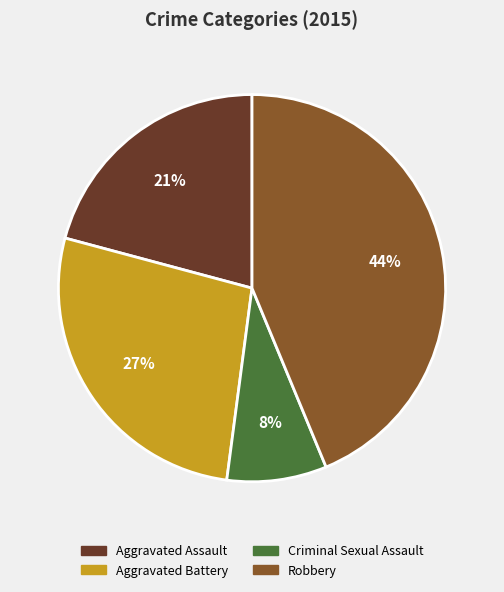

Is the sum of Robbery and Aggravated Assault greater than half?

Yes